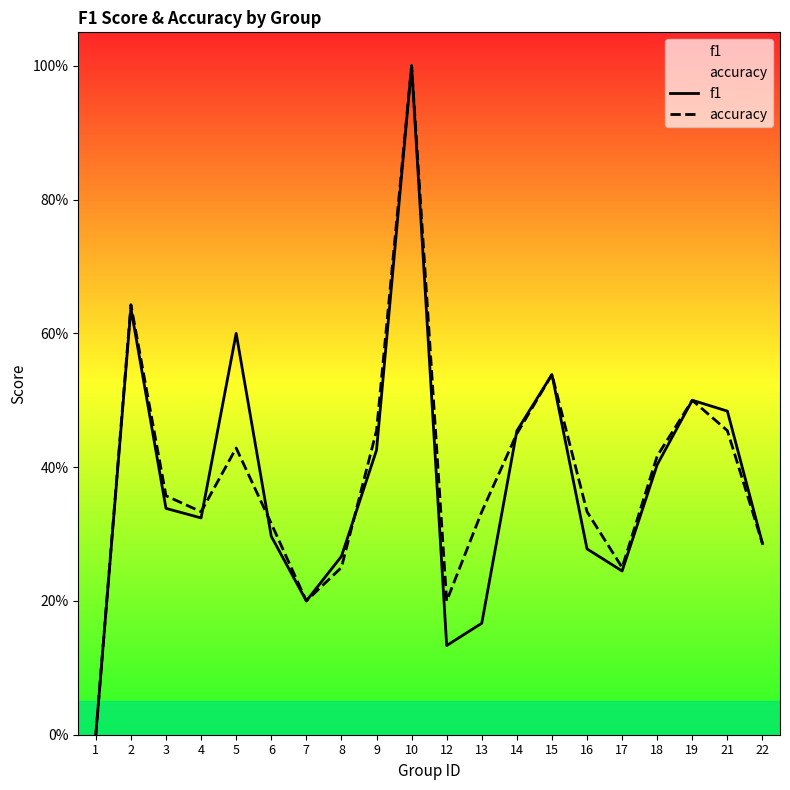

What are all the series names shown in the legend?

f1, accuracy